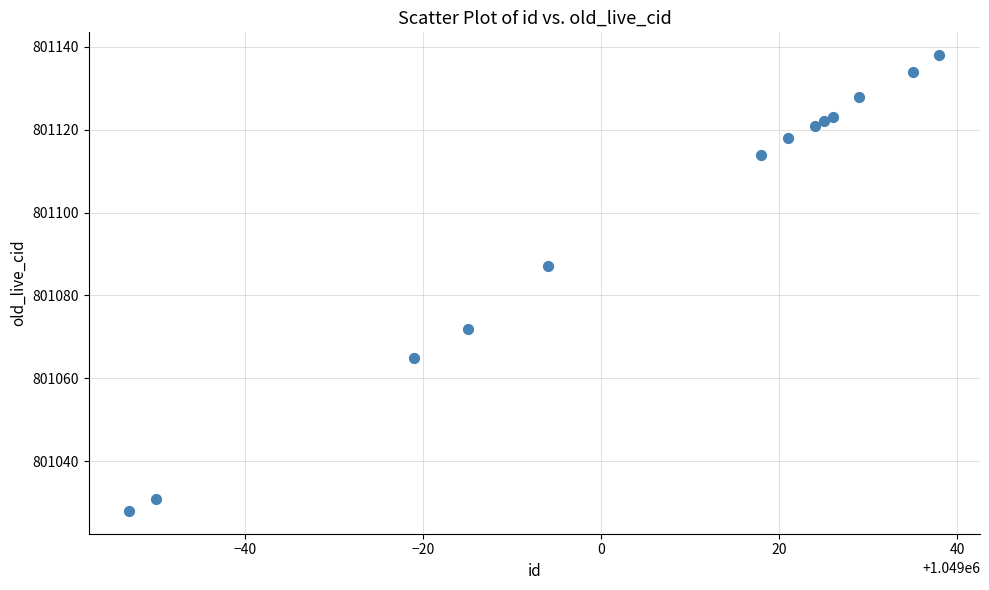

What Y value in the scatter plot is closest to 801083?

801087